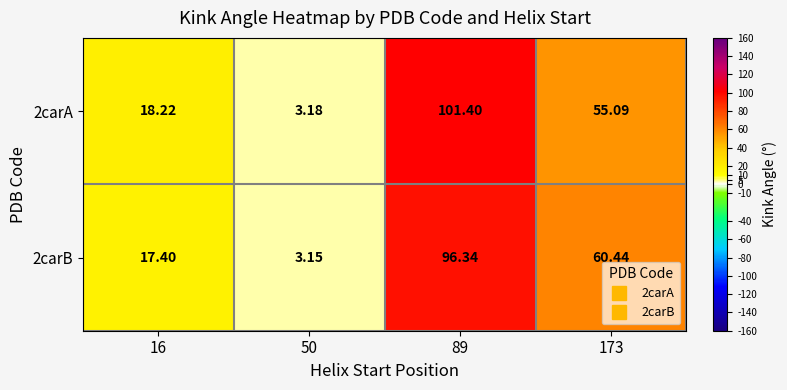

Is the value of 2carA at 173 greater than the value of 2carB at 16?

Yes